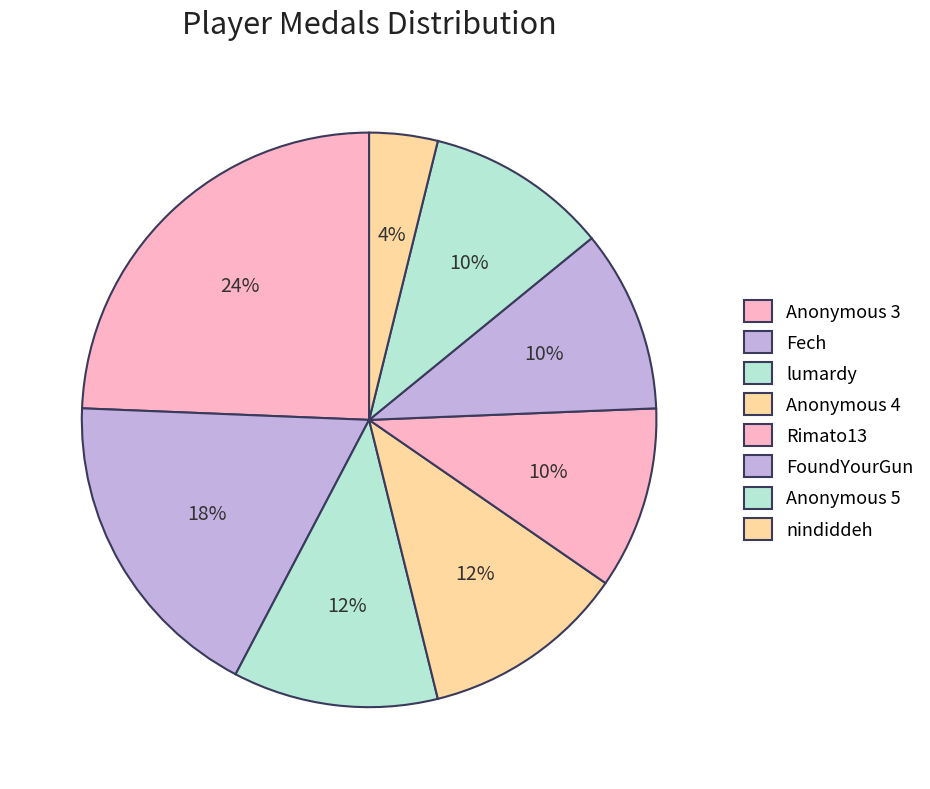

How many segments does this pie chart have?

8